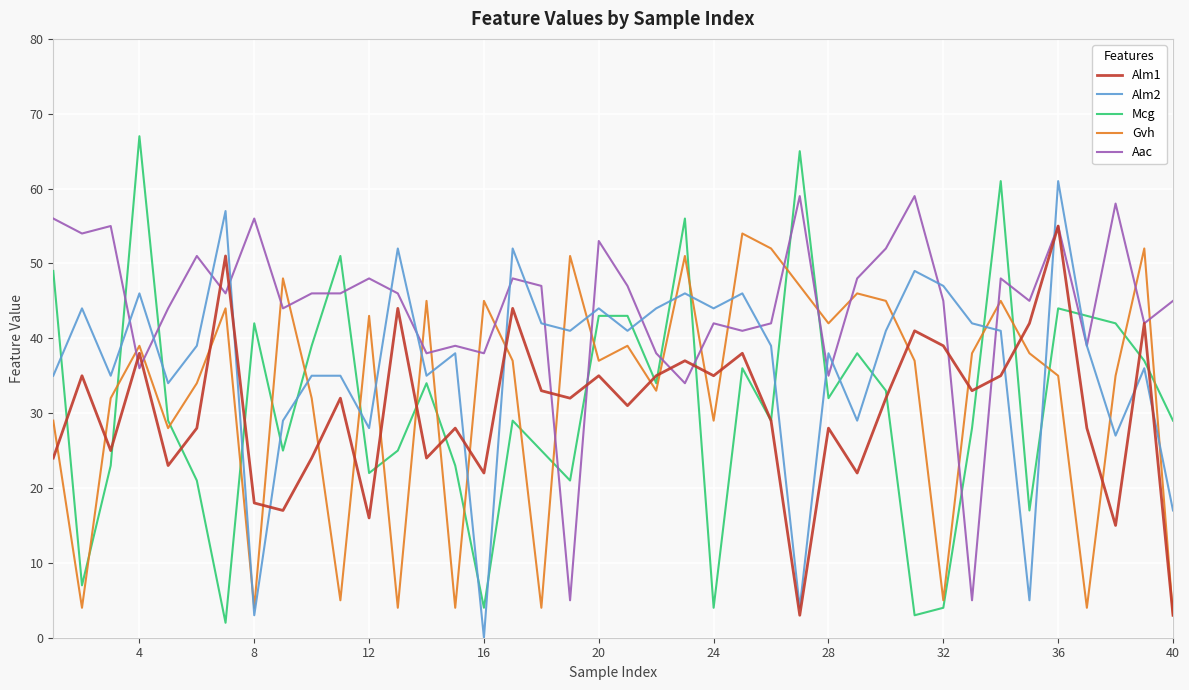

Which series has the largest total across all categories?

Aac